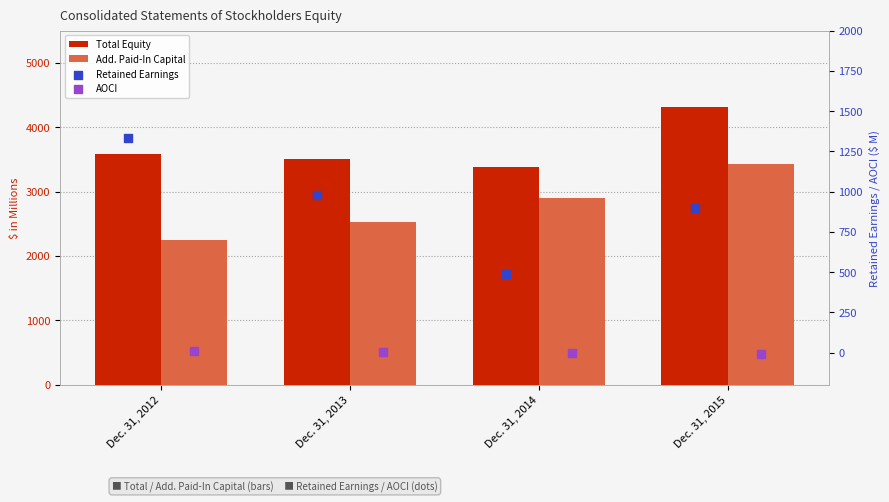

What is the total value across all series at Dec. 31, 2015?

8639.0